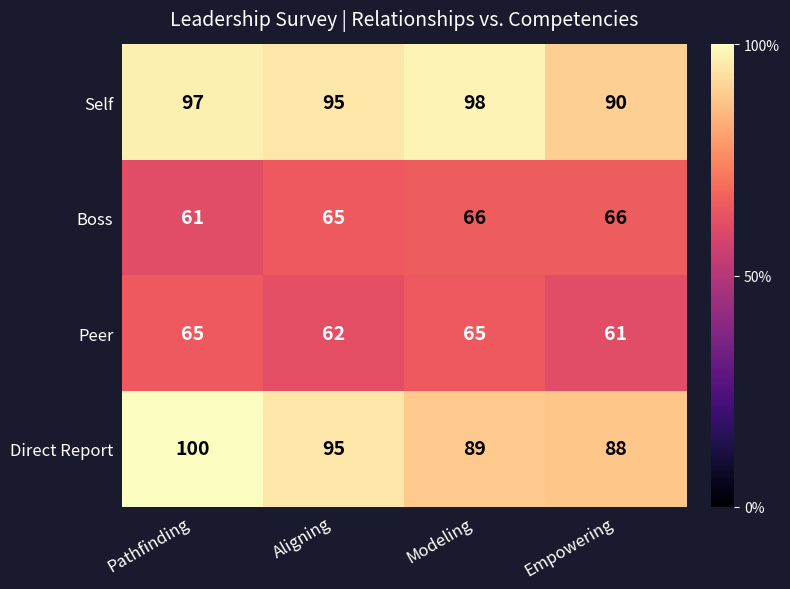

Count the number of data series in this chart.

4